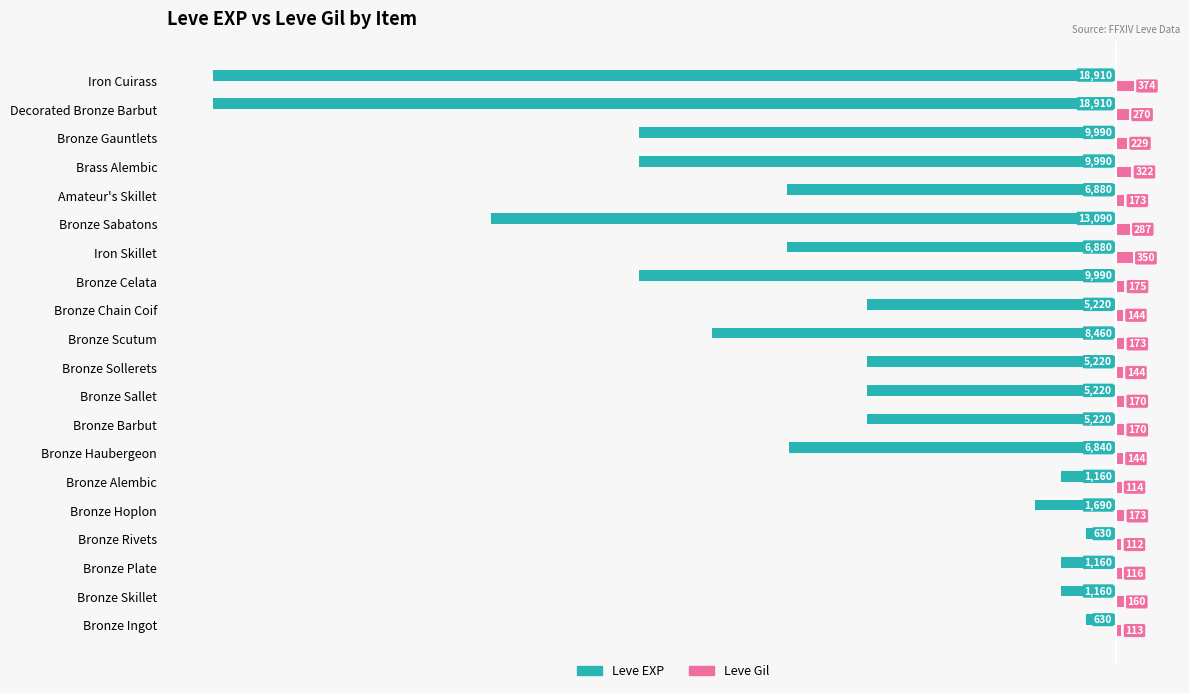

Is it true that Leve EXP equals -1160 at Bronze Skillet?

True